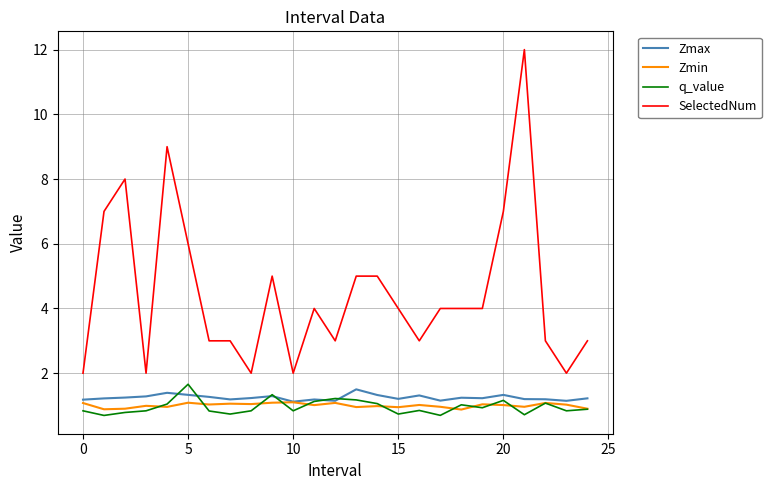

What is the minimum value shown in the chart?

0.7